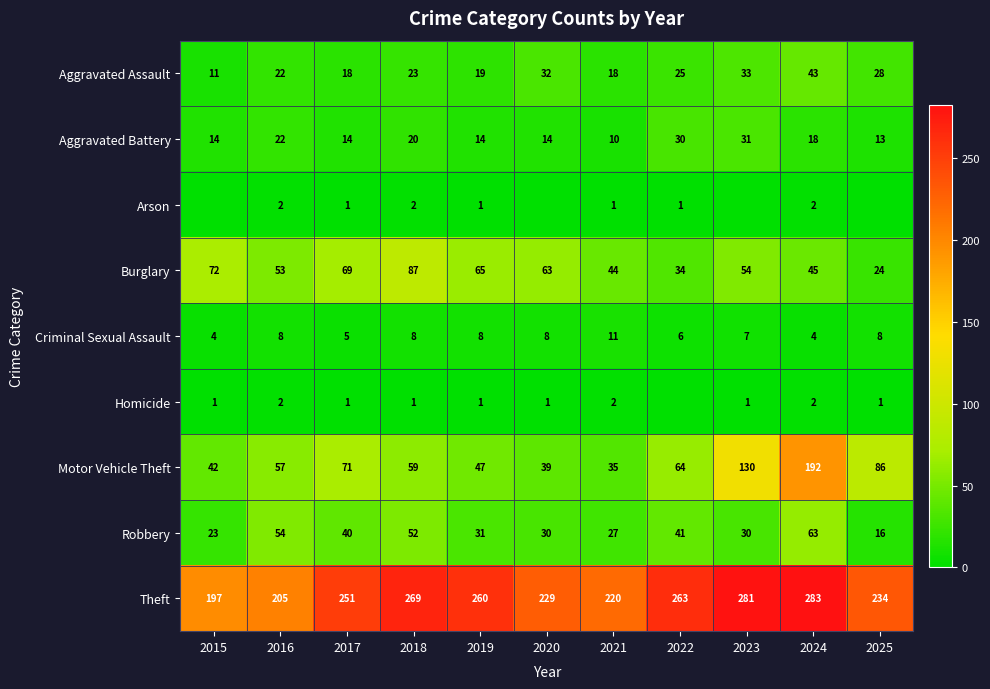

How many data points in Criminal Sexual Assault are less than 8?

5